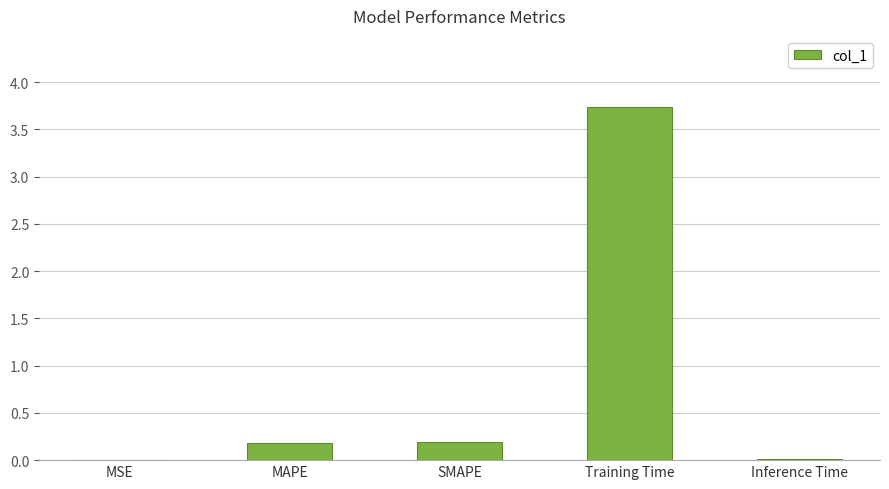

Which has a higher value, Training Time or SMAPE?

Training Time